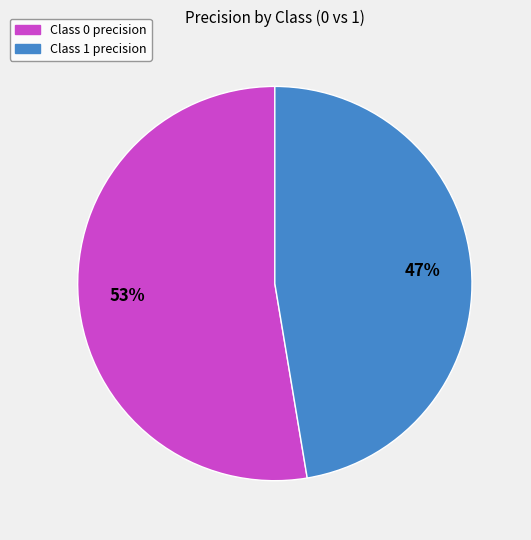

To the nearest percent, what is the average slice percentage?

50%